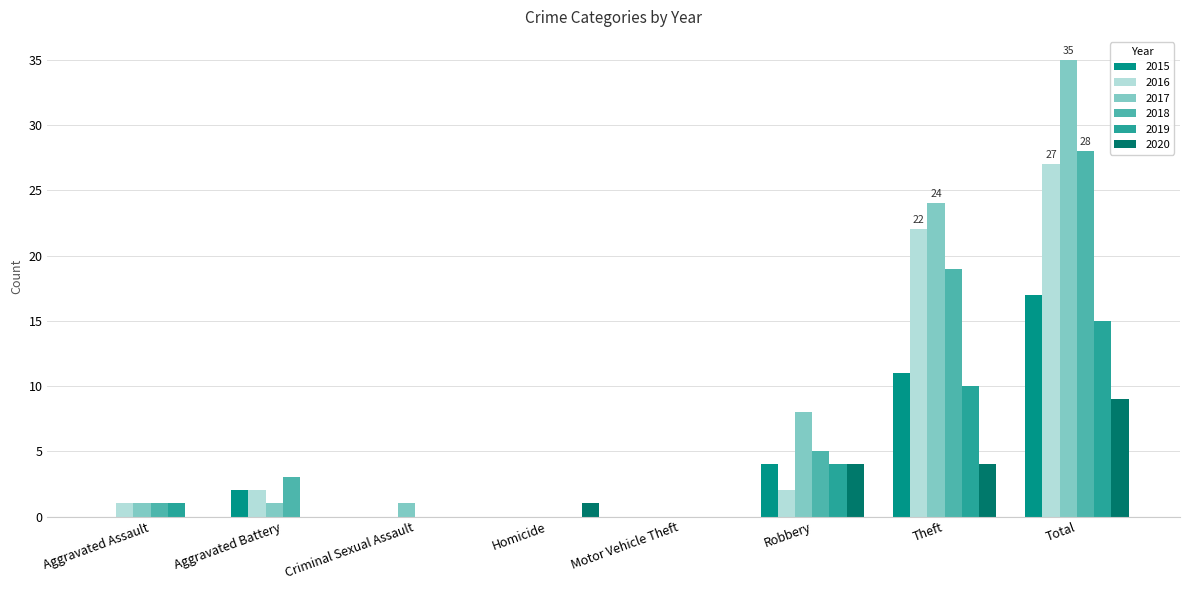

What is the sum of the 2019 values at Aggravated Battery and Robbery?

4